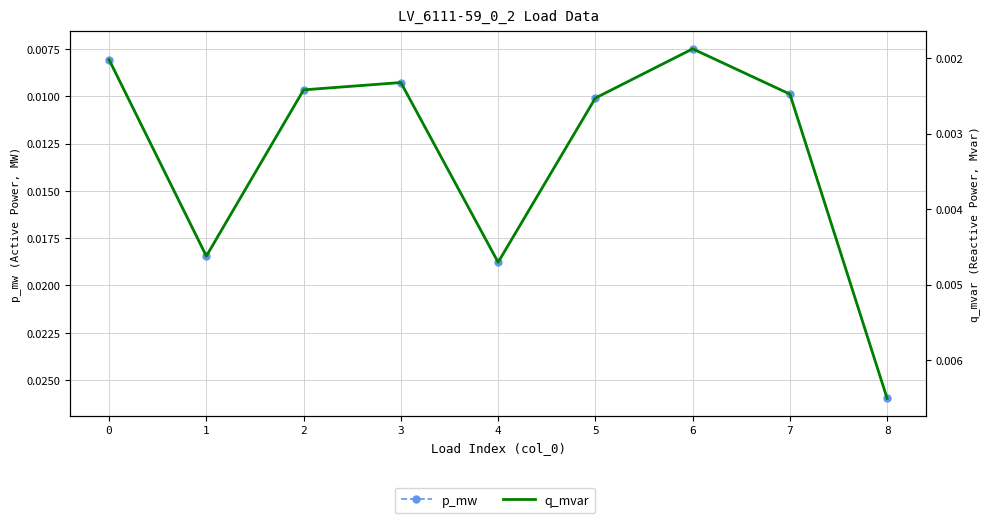

What are all the series names shown in the legend?

p_mw, q_mvar